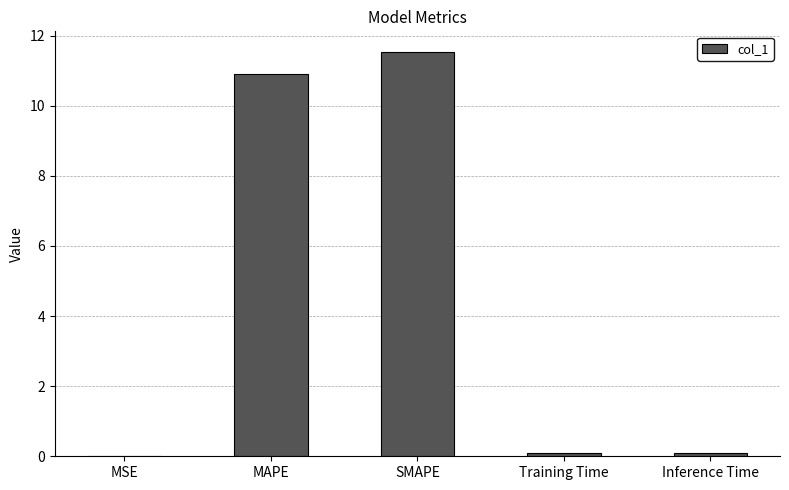

Is it true that the value at SMAPE is 11.5?

True